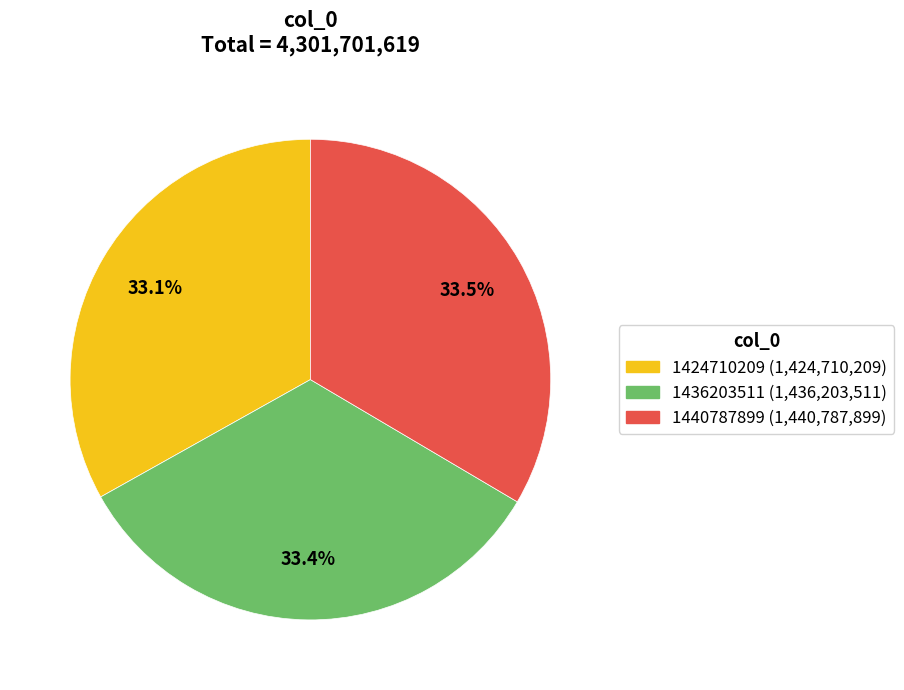

Does any single category account for the majority?

No